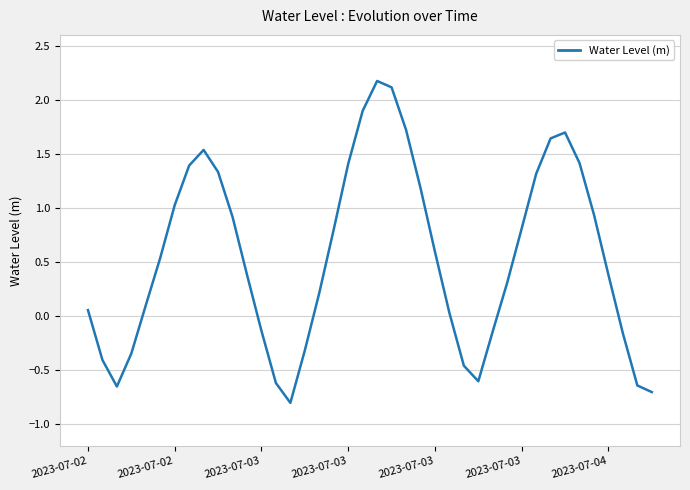

What is the difference between the second highest and second lowest values?

2.8